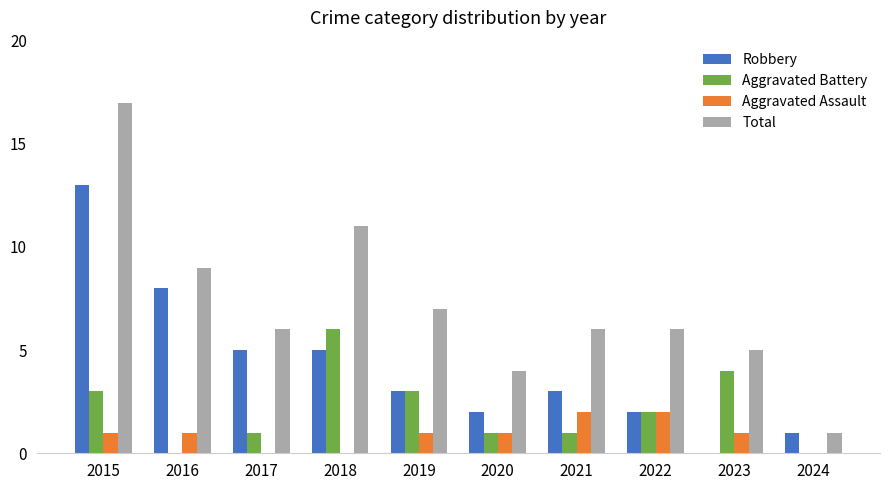

At which label does Aggravated Battery first exceed 2?

2015